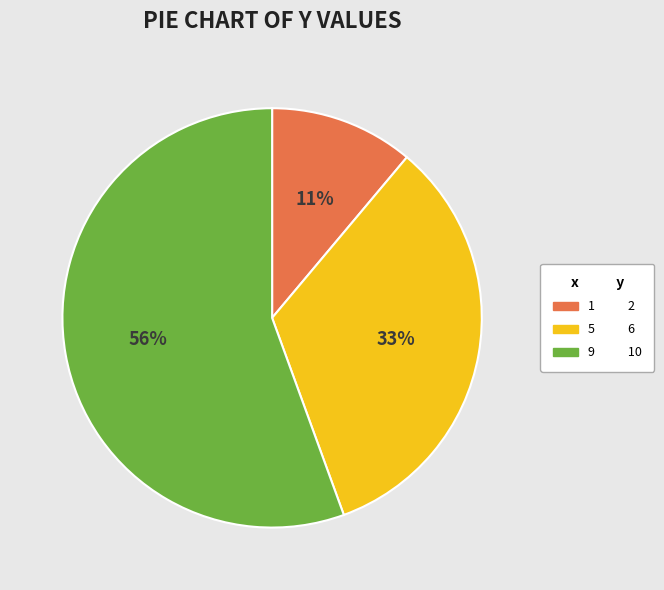

Which category has the biggest portion of the pie?

9